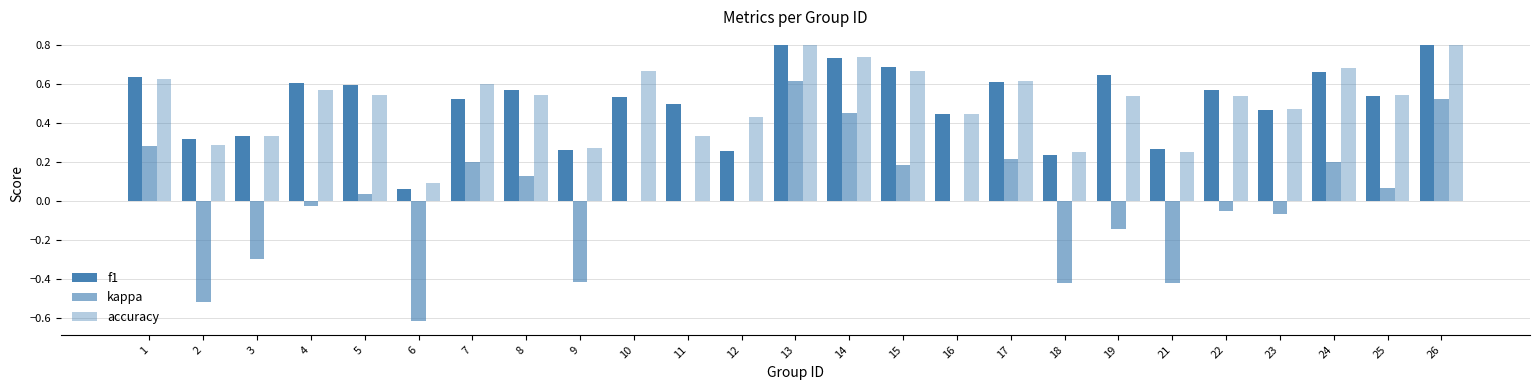

What is the maximum value shown in the chart?

0.8